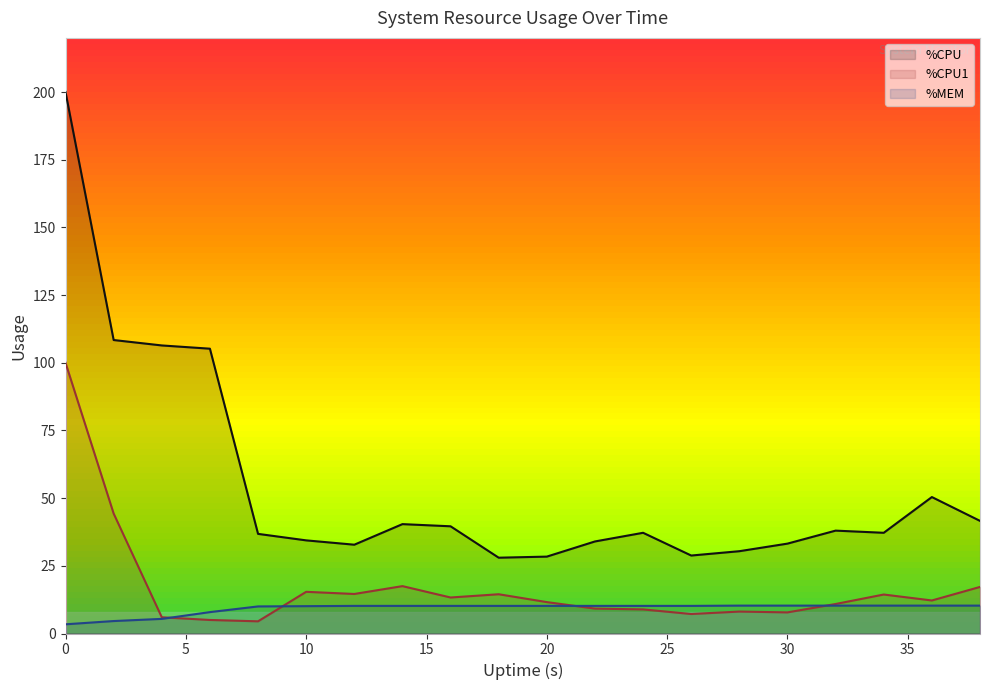

How many data points does each series have?

20